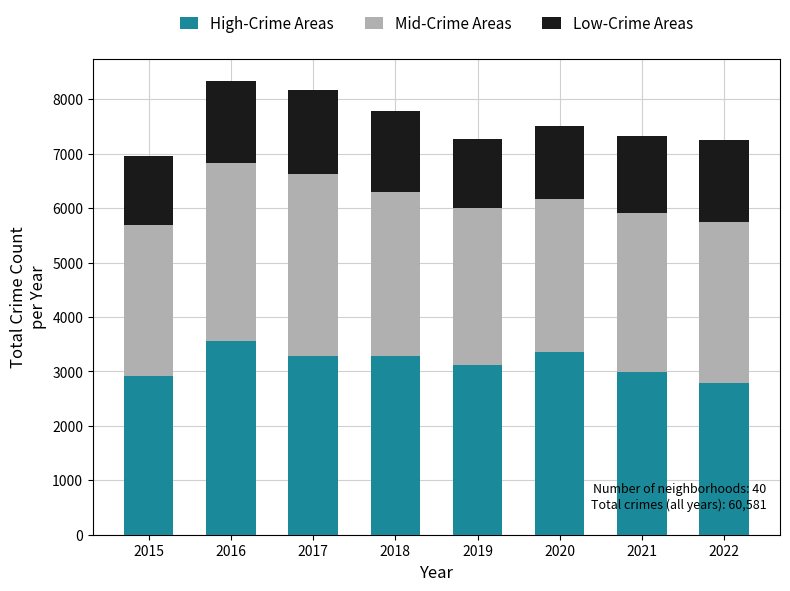

What is the lowest value of the High-Crime Areas series?

2785